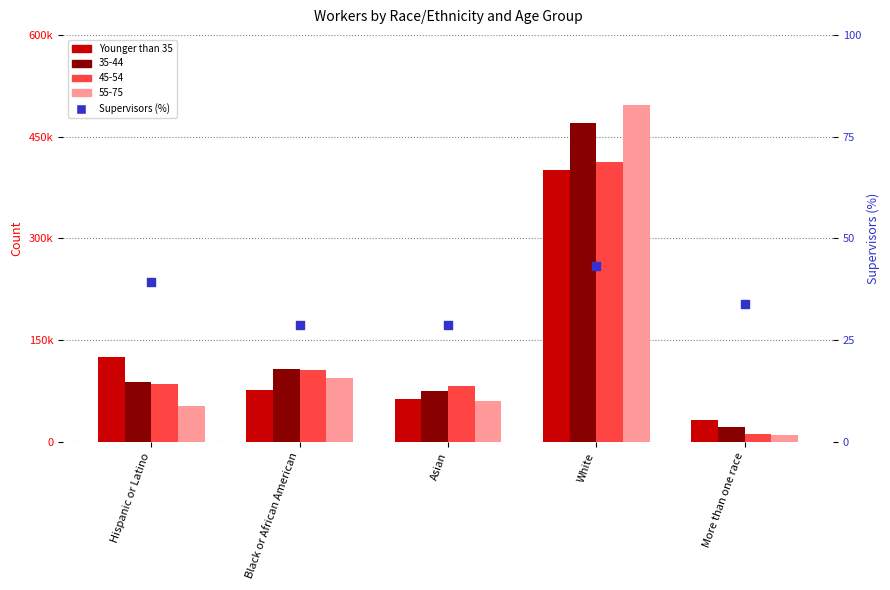

At which category is the sum across all series the highest?

White